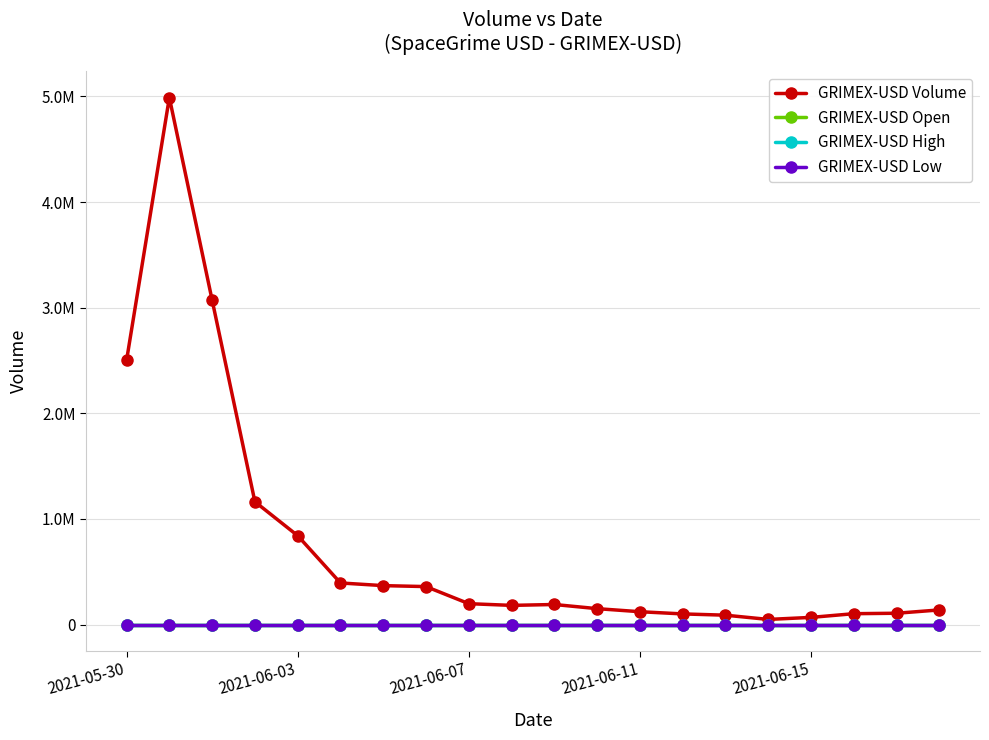

Is this an area chart (filled region under the line)?

No